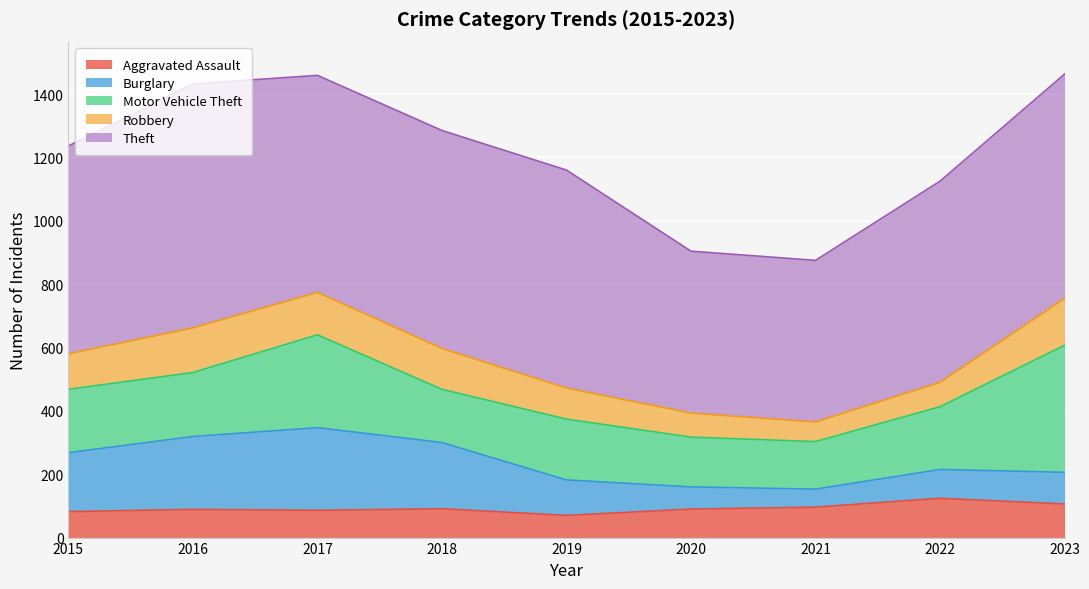

Reading left to right, list all the values displayed in this chart.

Aggravated Assault: 82	89	86	91	70	90	96	124	106
Burglary: 186	230	261	209	112	70	57	91	100
Motor Vehicle Theft: 200	202	293	168	192	157	150	198	401
Robbery: 112	141	134	129	98	76	62	77	148
Theft: 656	770	685	688	688	511	510	635	708